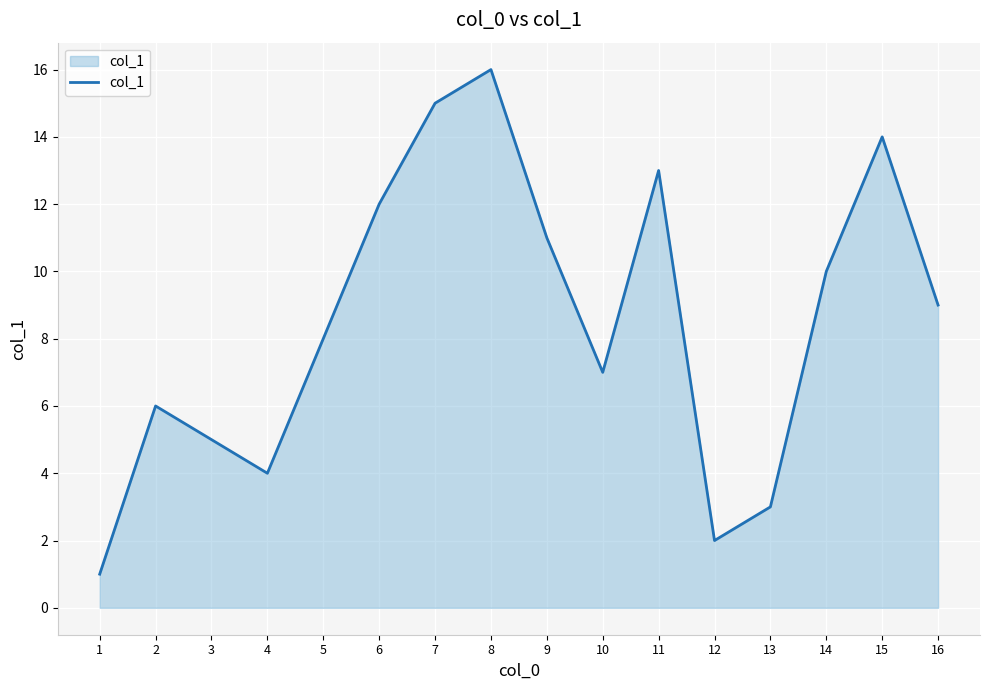

Rank the categories by value from highest to lowest.

8, 7, 15, 11, 6, 9, 14, 16, 5, 10, 2, 3, 4, 13, 12, 1